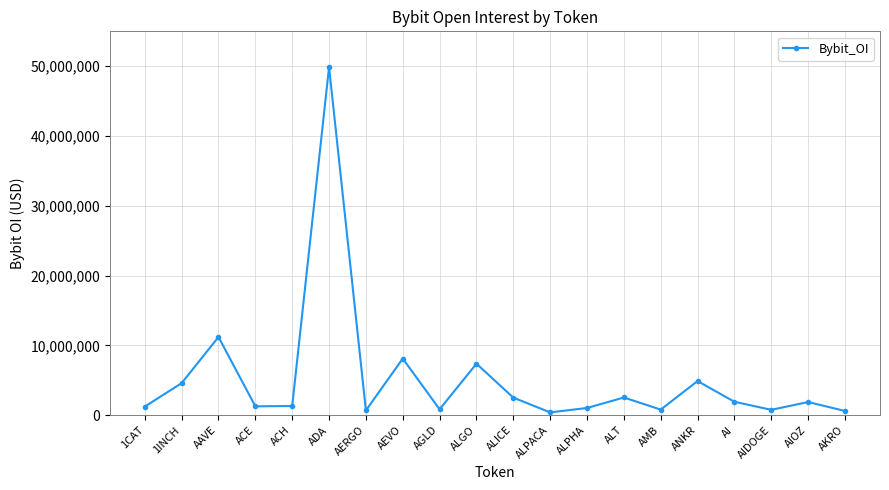

How many lines are shown in the chart?

1